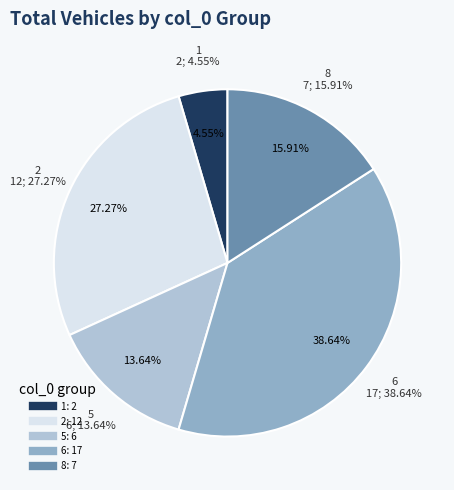

Rank the categories by value from highest to lowest.

6, 2, 8, 5, 1